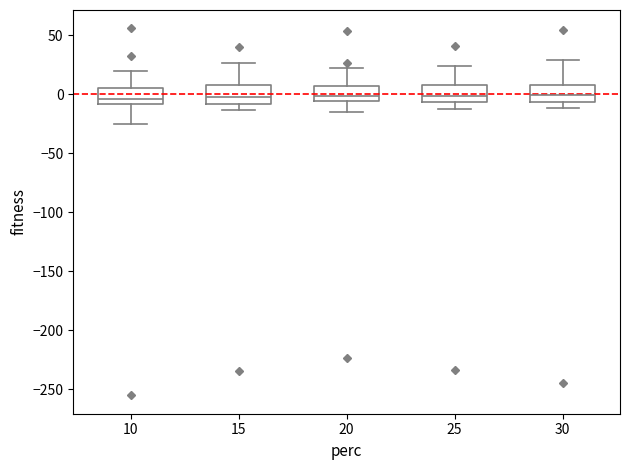

Where is the upper edge of the box at x = 30 on the y-axis? The values are not printed on the chart, so give them approximately, as read against the axis.

10